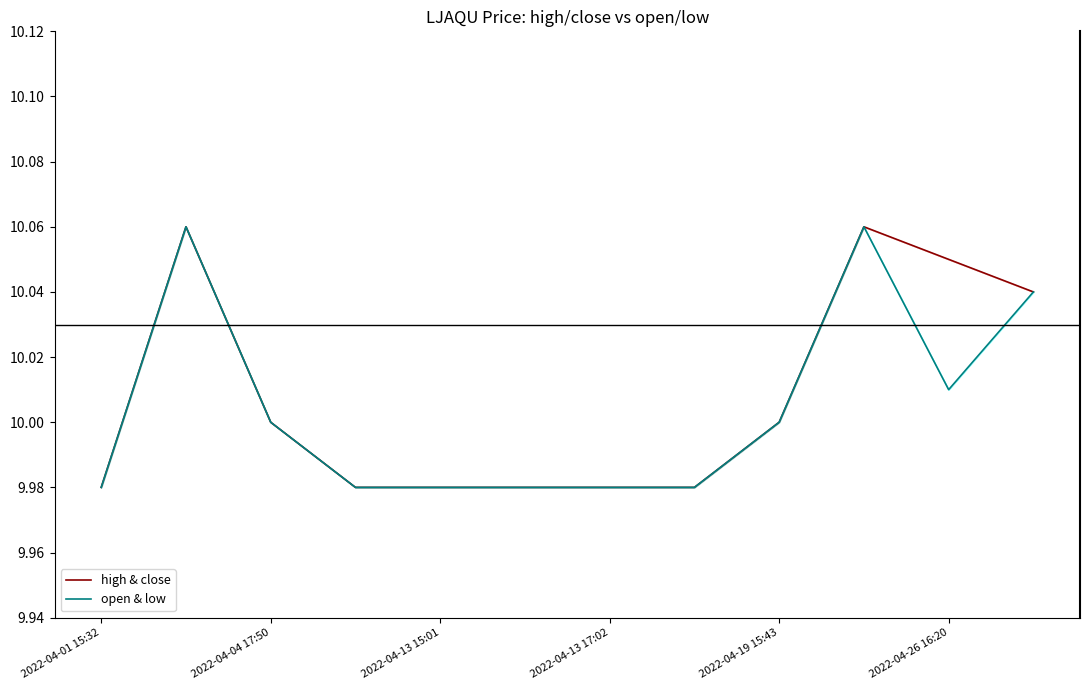

How many data points does each series have?

12